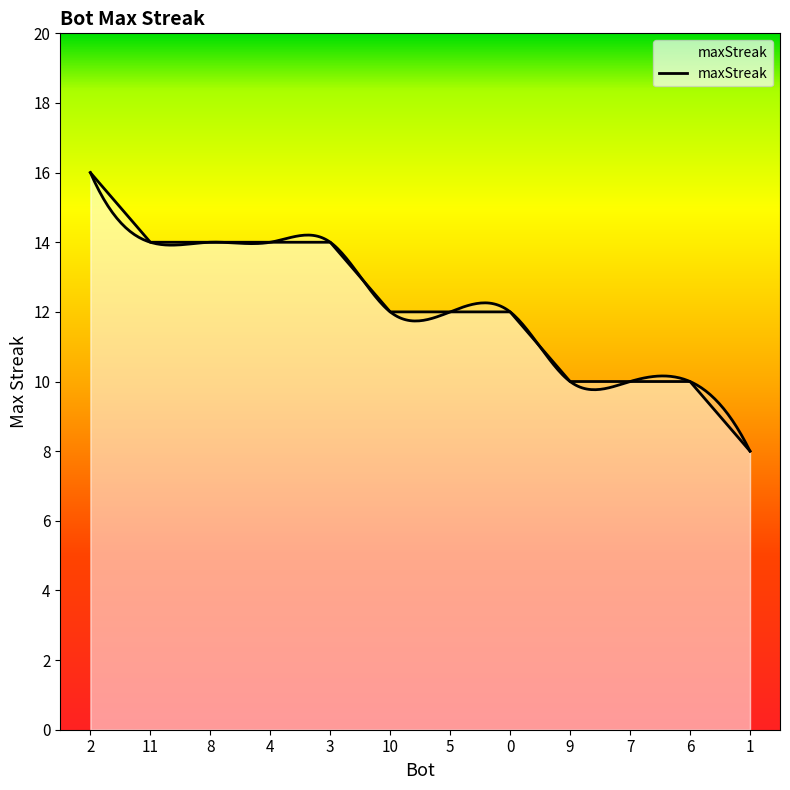

True or false: the data has more than 0 interior local peaks.

False